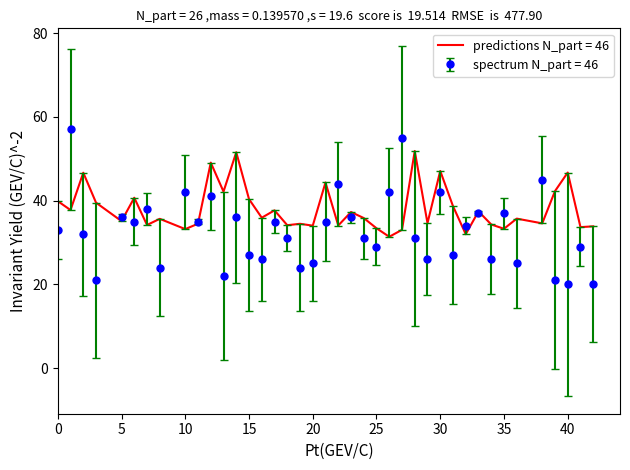

Which series has the largest total across all categories?

predictions N_part = 46